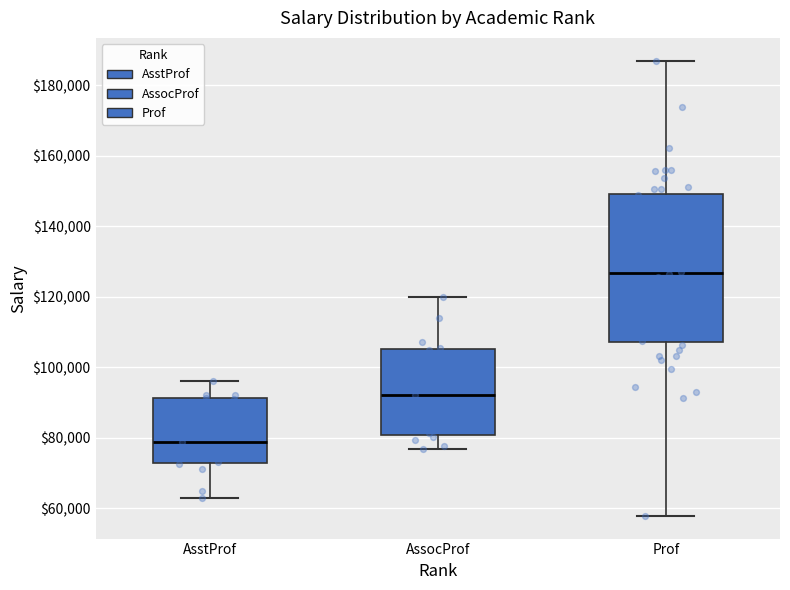

Reading left to right, read every box against the y-axis: the position of its median line, the range the box covers, and the ends of its whiskers. The values are not printed on the chart, so give them approximately, as read against the axis.

AsstProf: median 78000, box 72000 to 92000, whiskers 62000 to 96000
AssocProf: median 92000, box 80000 to 106000, whiskers 76000 to 120000
Prof: median 126000, box 108000 to 150000, whiskers 58000 to 186000